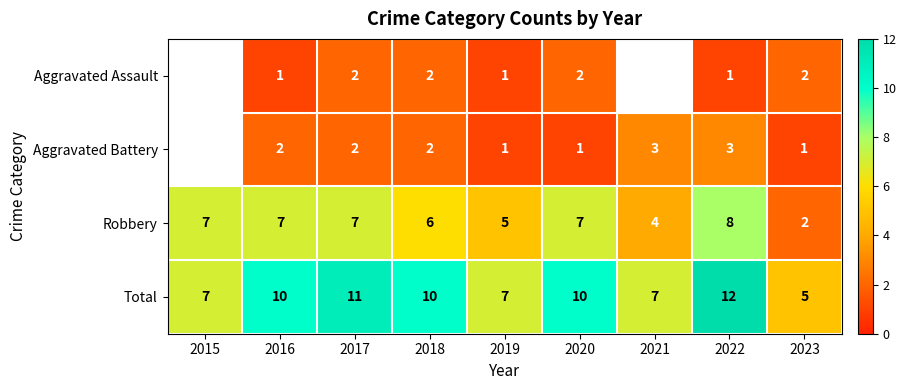

Which has a higher value, 2021 or 2017?

2017